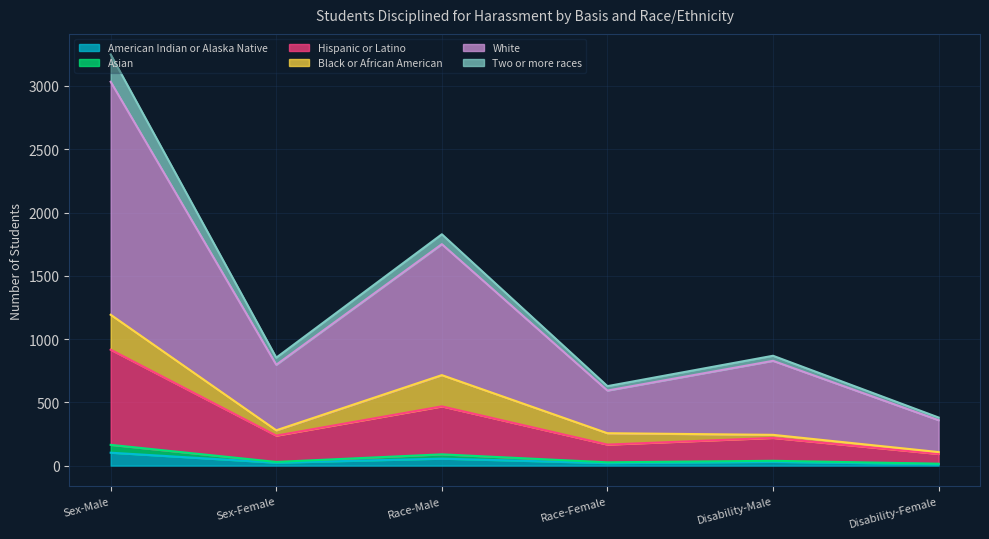

Where is the first local minimum for Hispanic or Latino?

Sex-Female